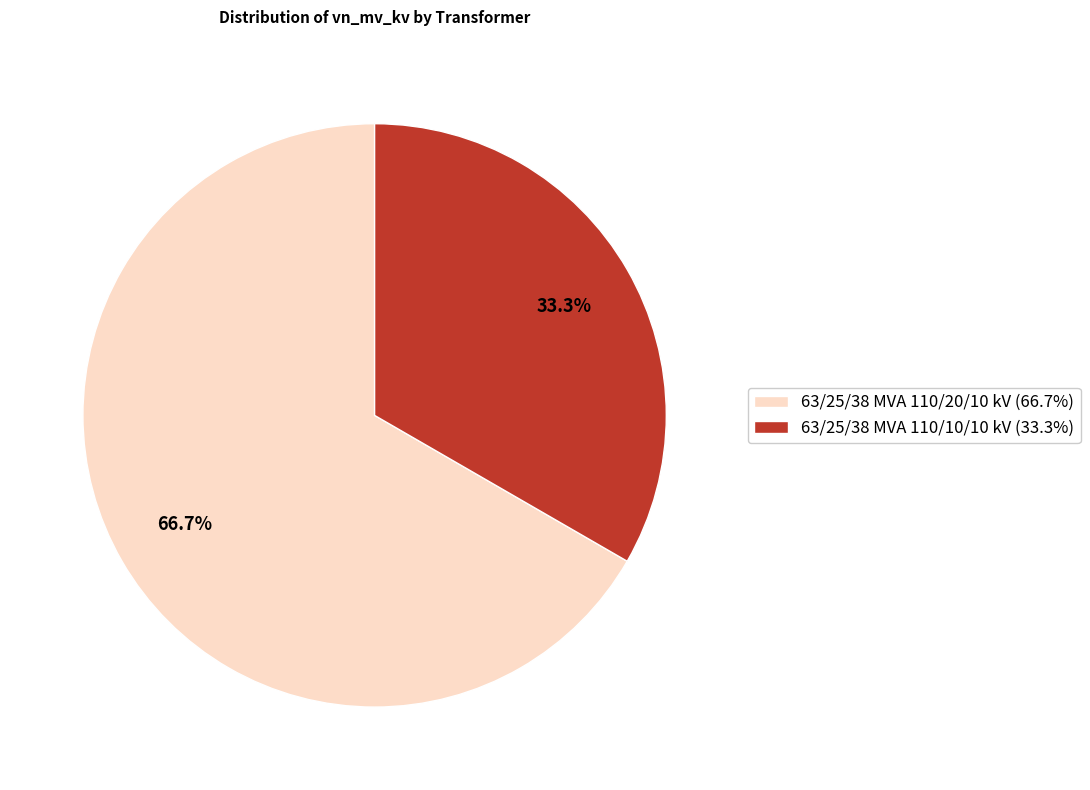

What is the majority slice?

63/25/38 MVA 110/20/10 kV